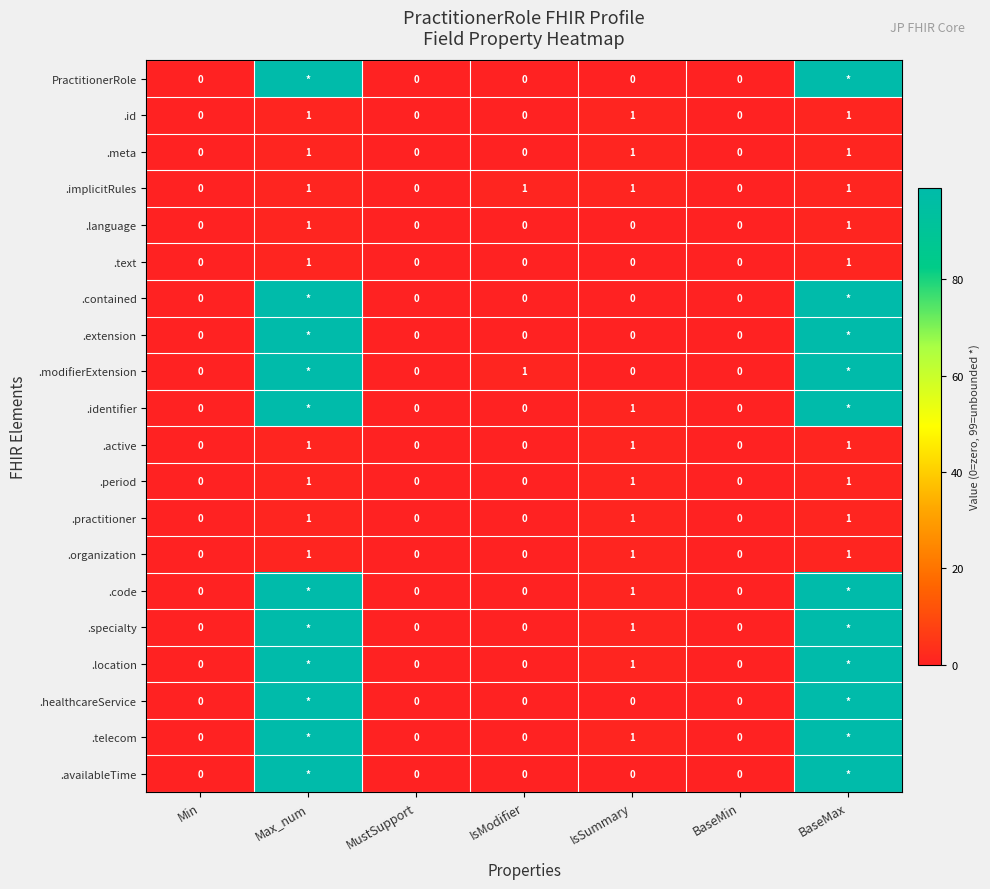

Which has a higher value, Max_num or BaseMin?

Max_num